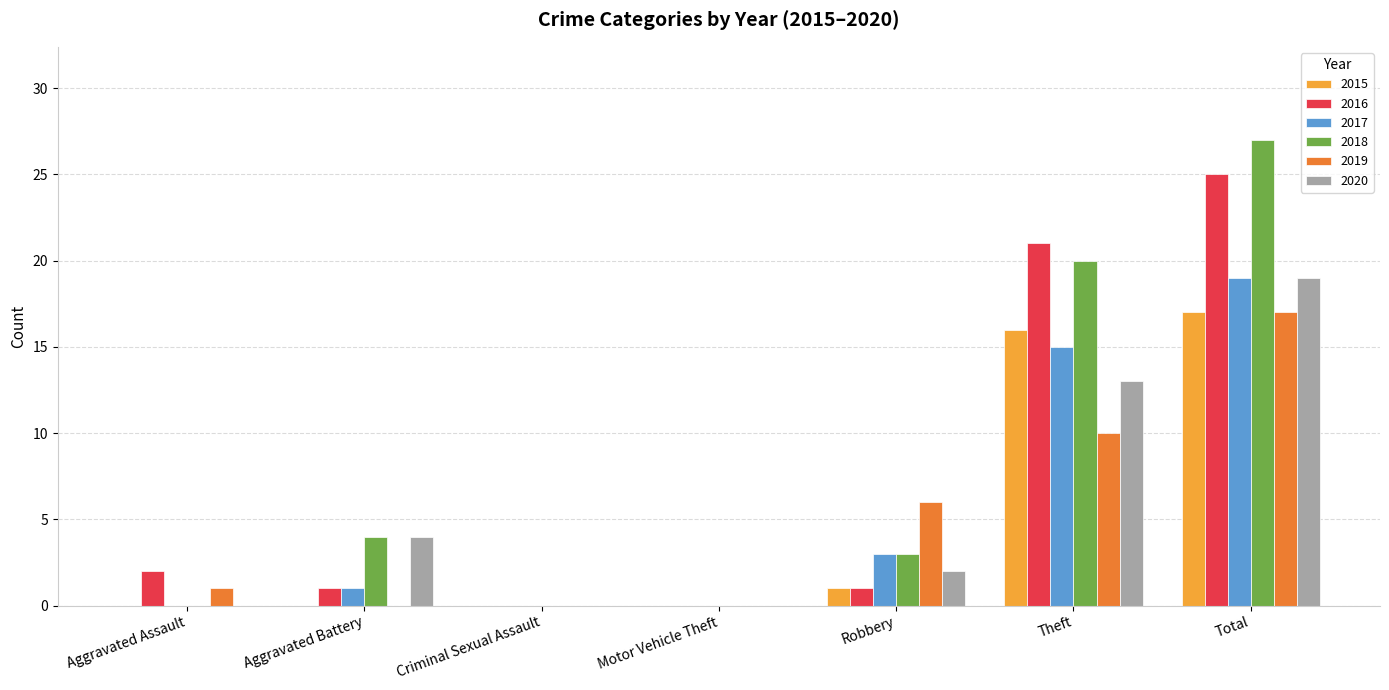

How many data points does each series have?

7